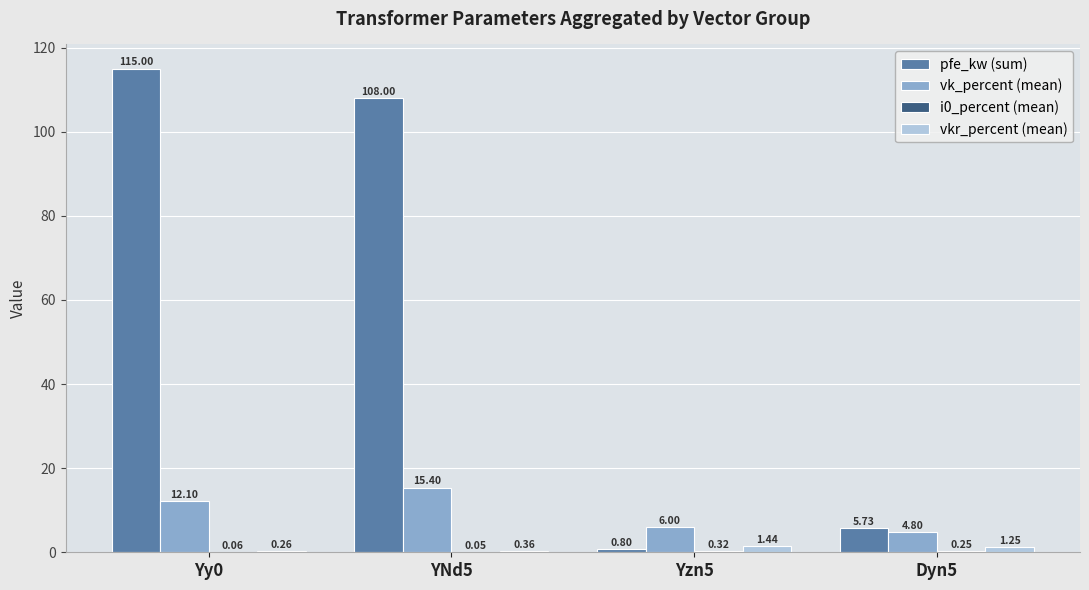

What is the total value across all series at YNd5?

123.8